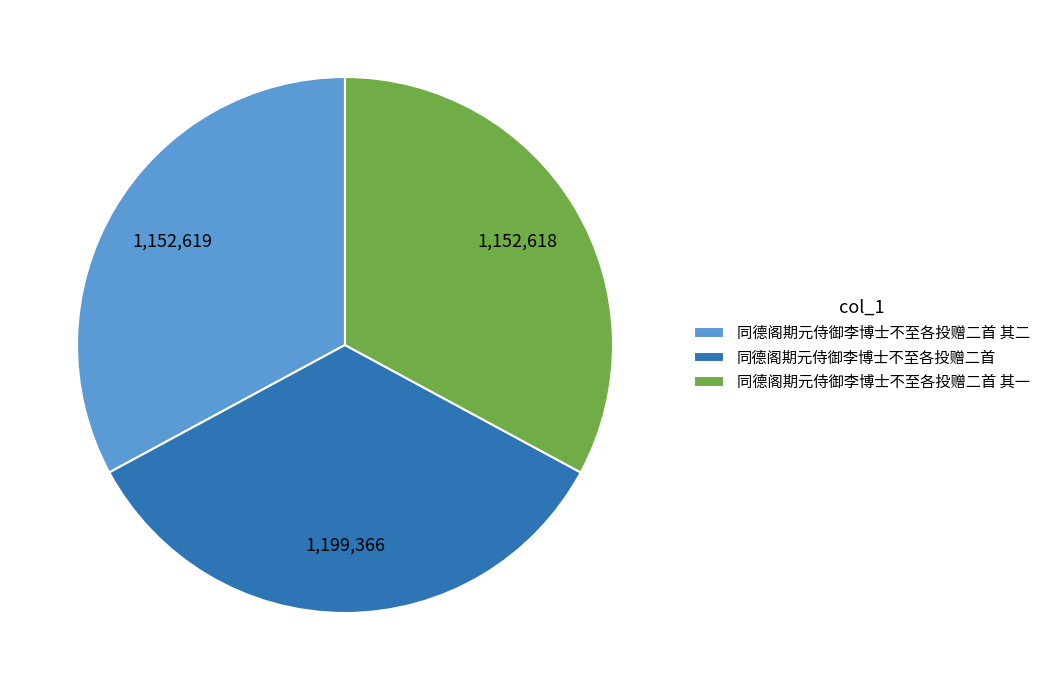

Which category has the biggest portion of the pie?

同德阁期元侍御李博士不至各投赠二首